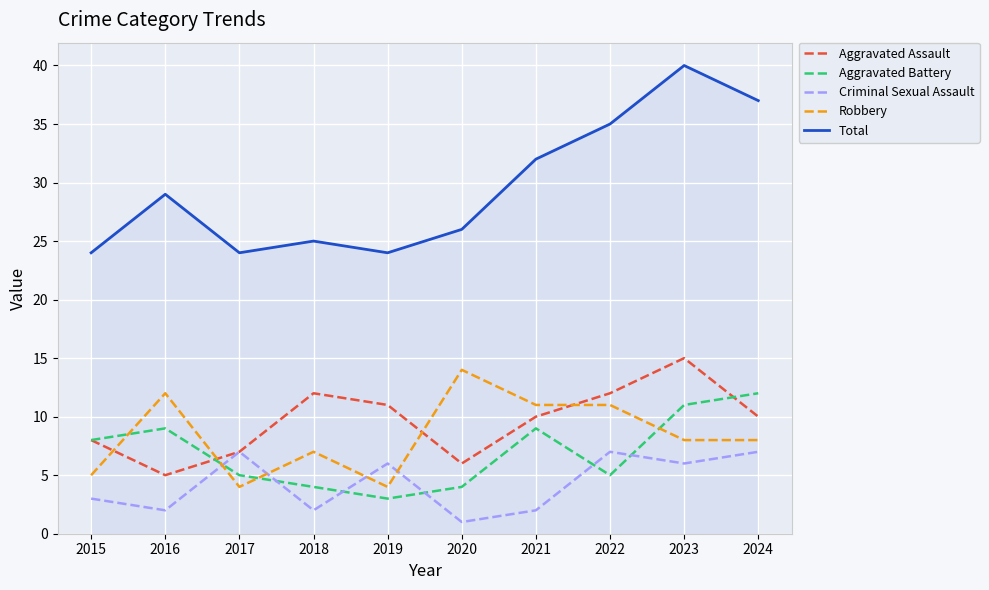

At 2023, list the series in order from largest to smallest.

Total, Aggravated Assault, Aggravated Battery, Robbery, Criminal Sexual Assault